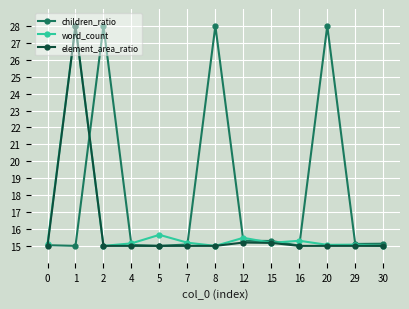

Between 5 and 8, which series saw the biggest shift?

children_ratio